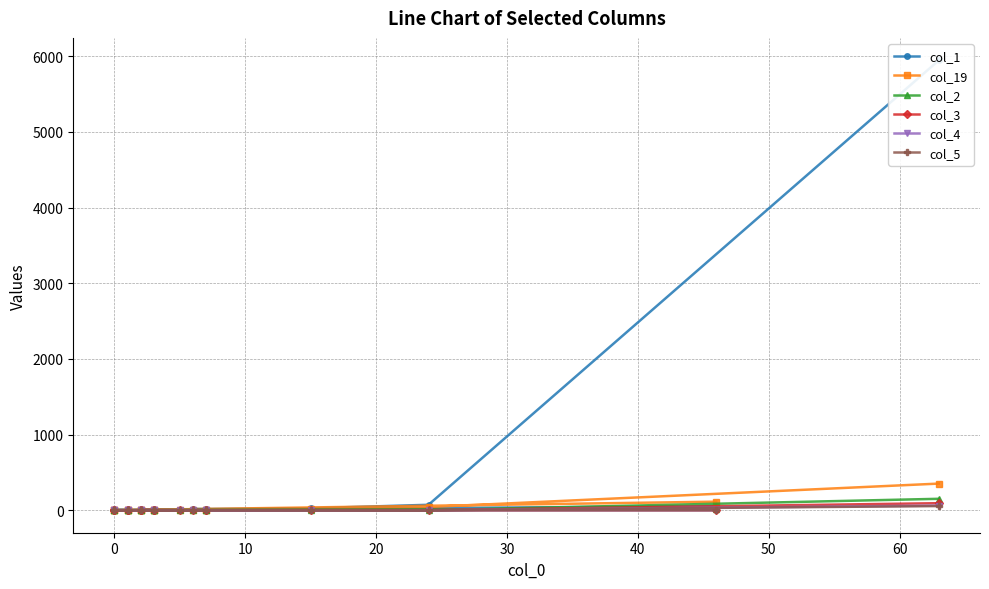

Is this an area chart (filled region under the line)?

No